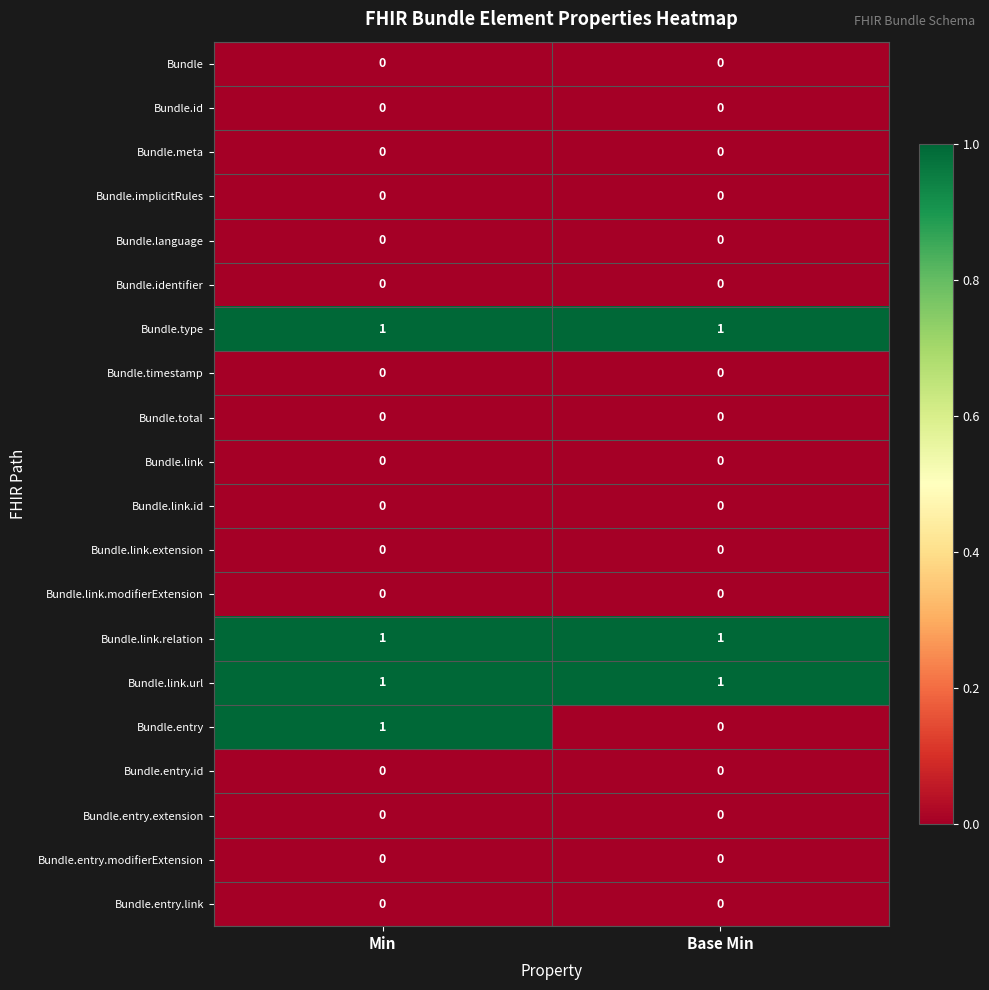

True or false: Bundle.link.url has a value of 2 at Base Min.

False